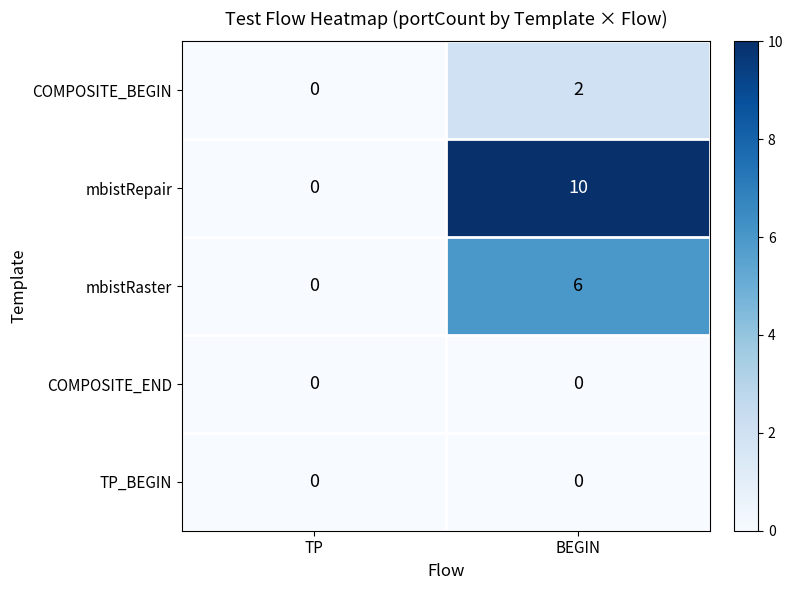

What value does the mbistRepair series have at BEGIN, to the nearest 5?

10